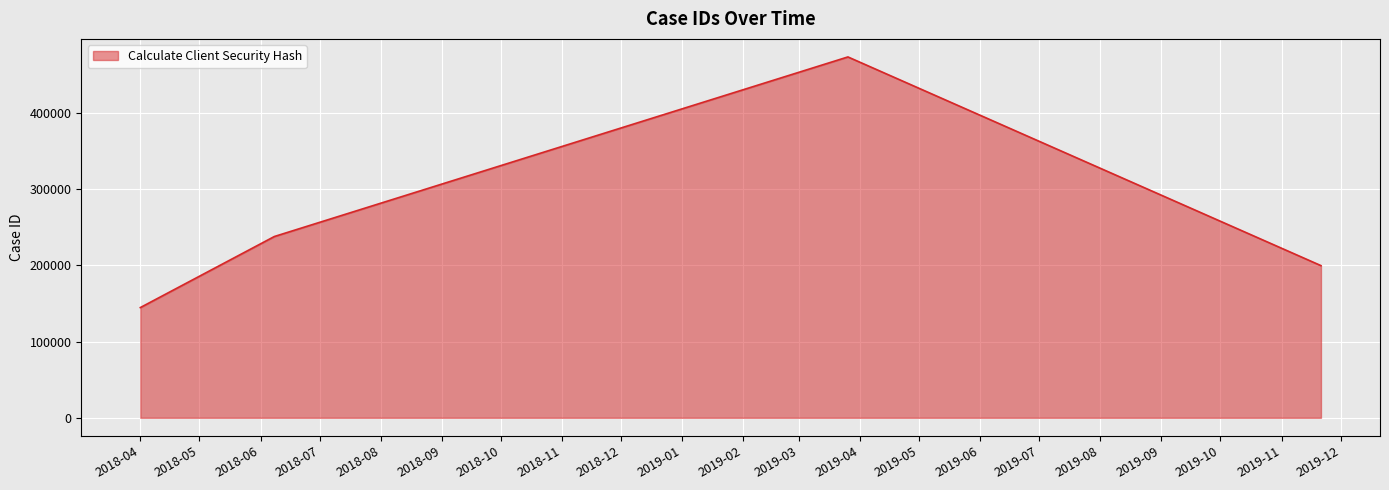

Reading right to left, list all the values displayed in this chart.

199655	473465	237845	144615